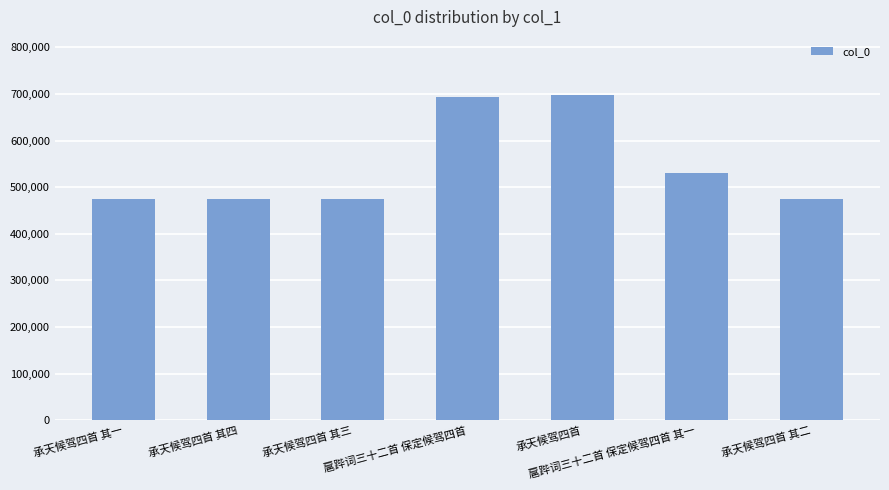

Count the number of data series in this chart.

1